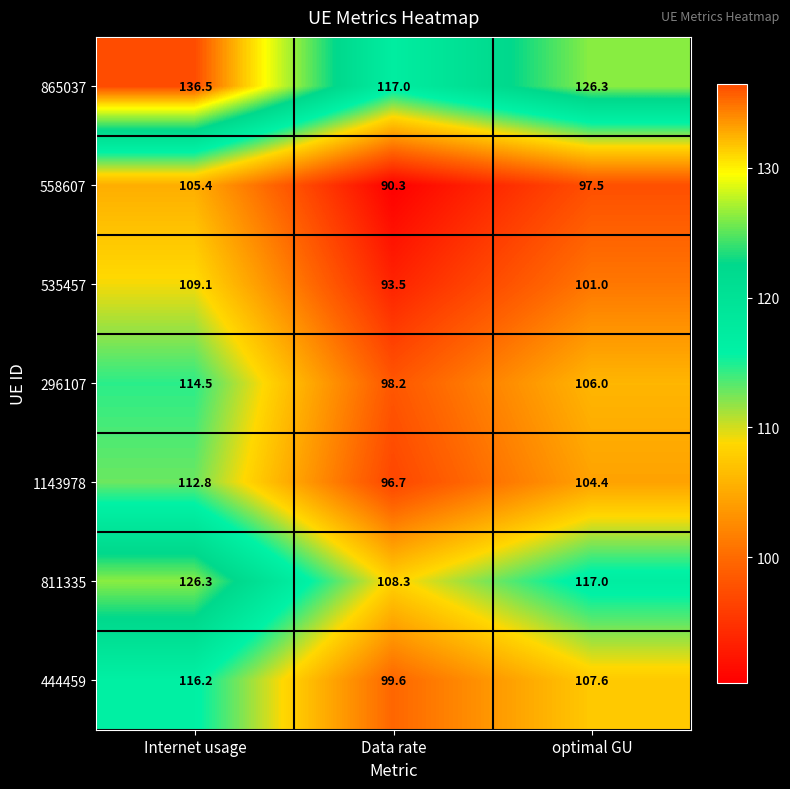

At Data rate, list the series in order from largest to smallest.

865037, 811335, 444459, 296107, 1143978, 535457, 558607